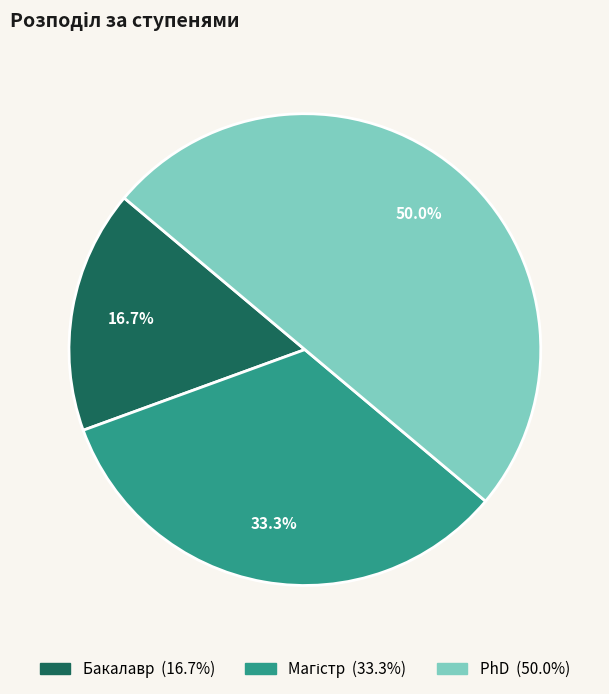

Count the number of slices in the pie.

3